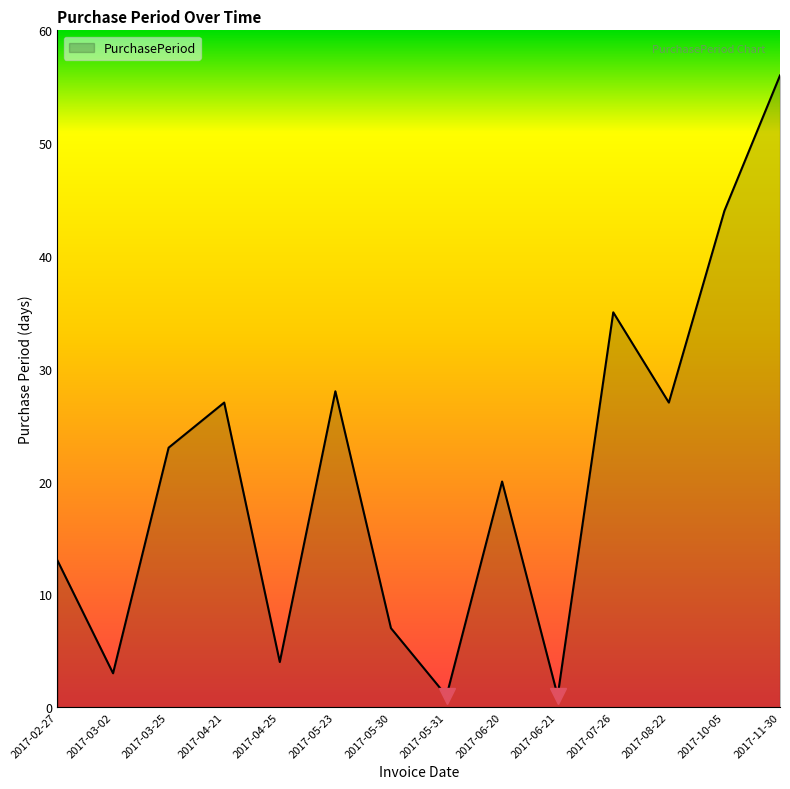

What is the difference between the maximum and minimum values?

55